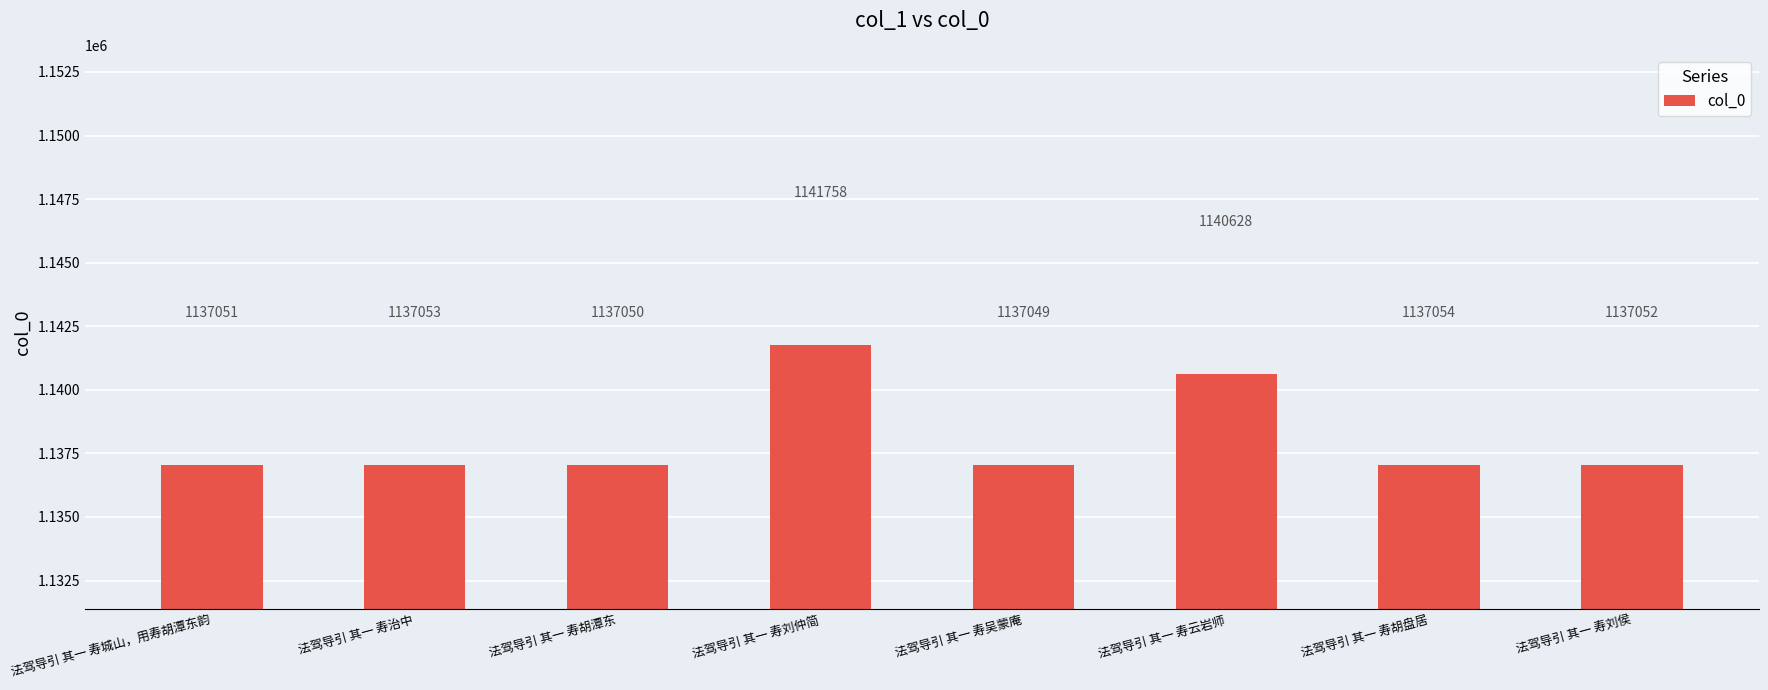

How many bars are there in total?

8